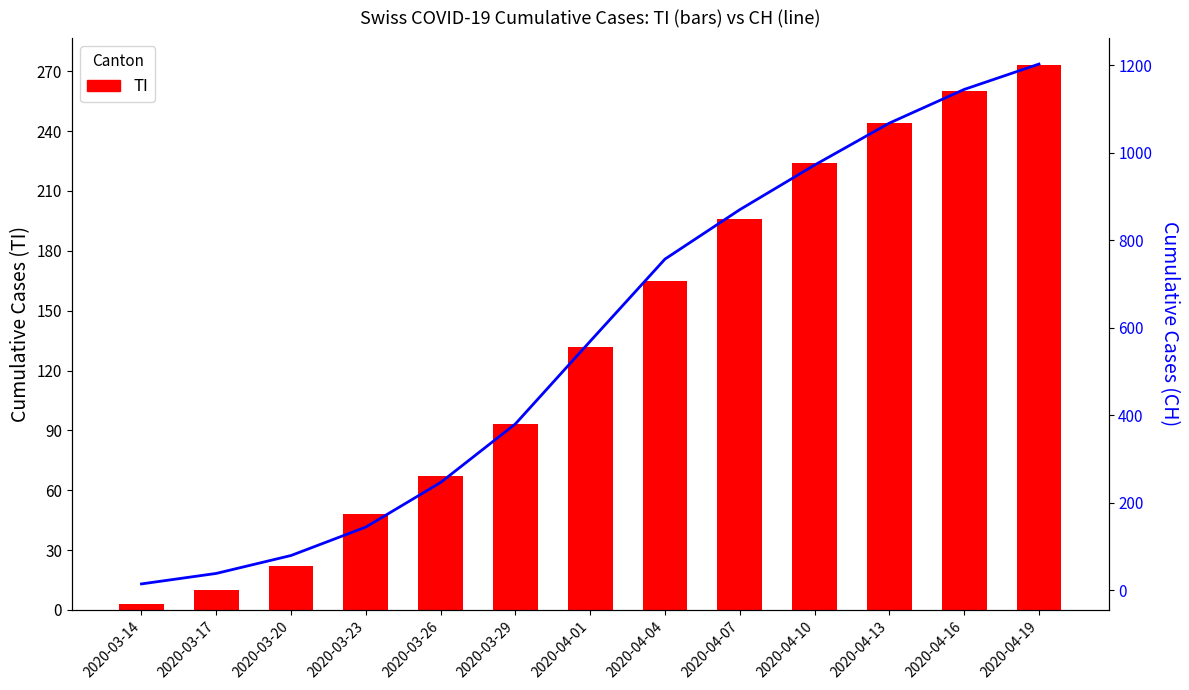

Which series has the largest total across all categories?

CH